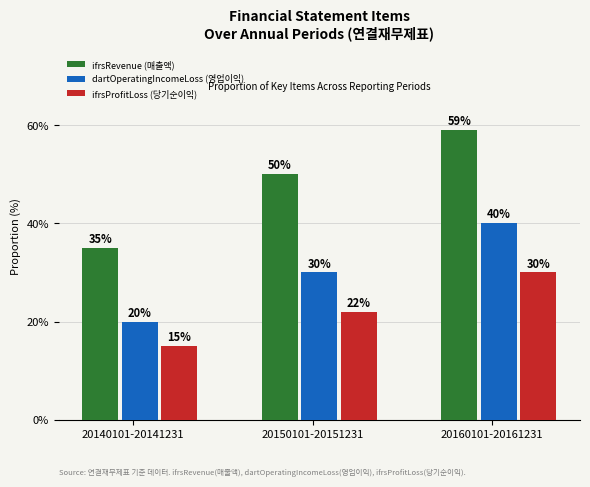

What is the total value across all series at 20160101-20161231?

129